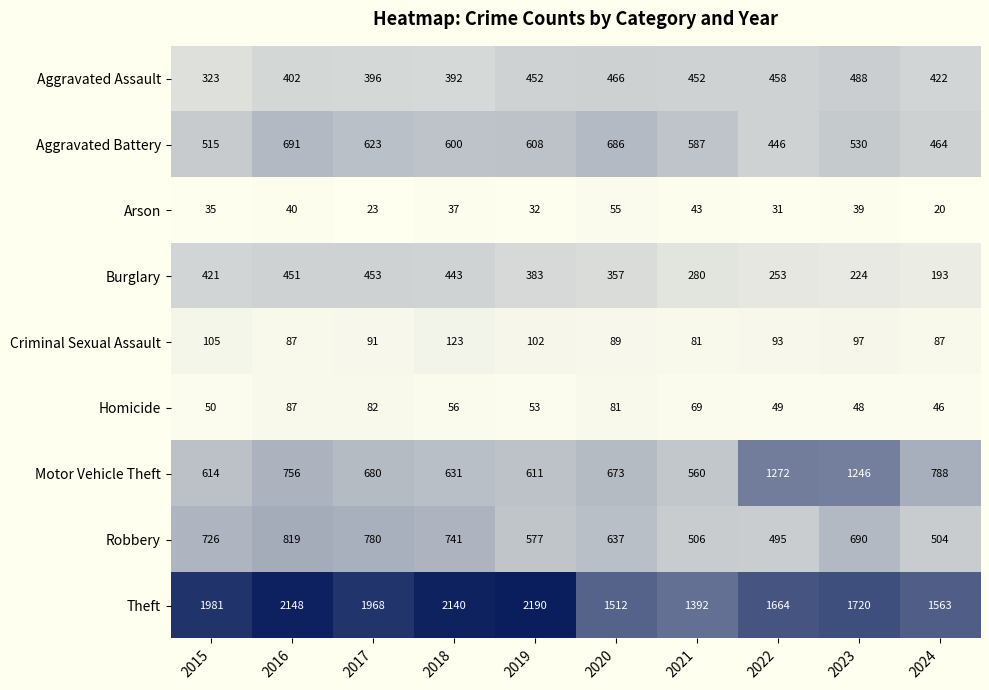

Read the Aggravated Battery value at 2018, to the nearest 10.

600